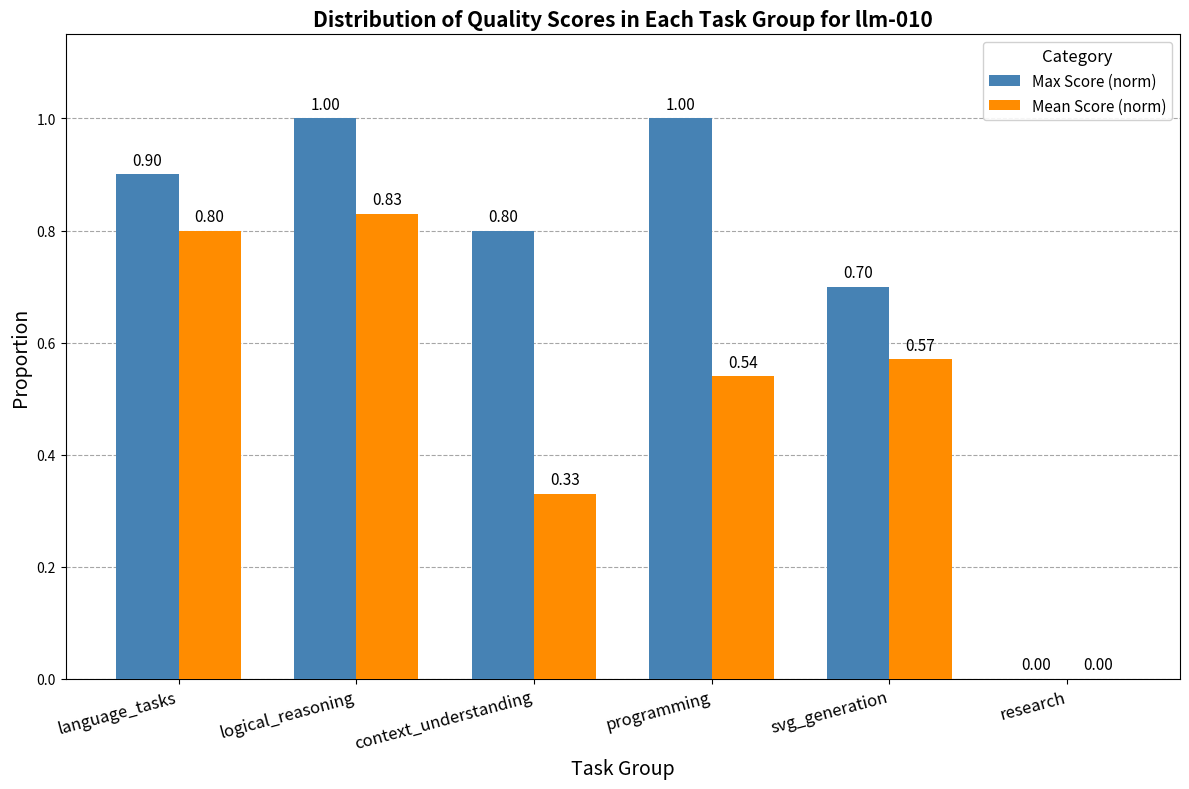

Are the bars horizontal?

No